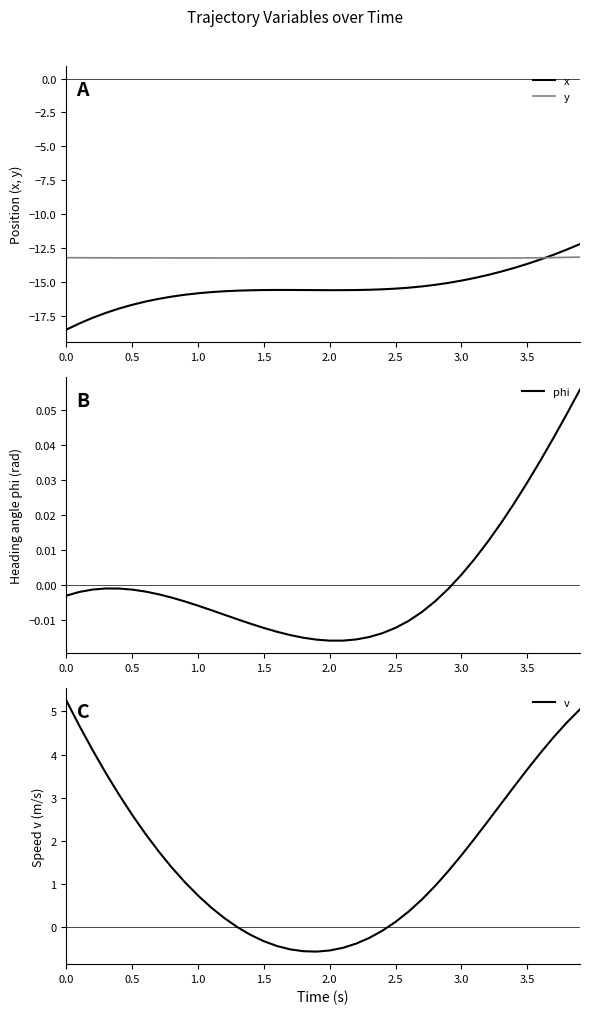

Does the chart have visible grid lines?

No